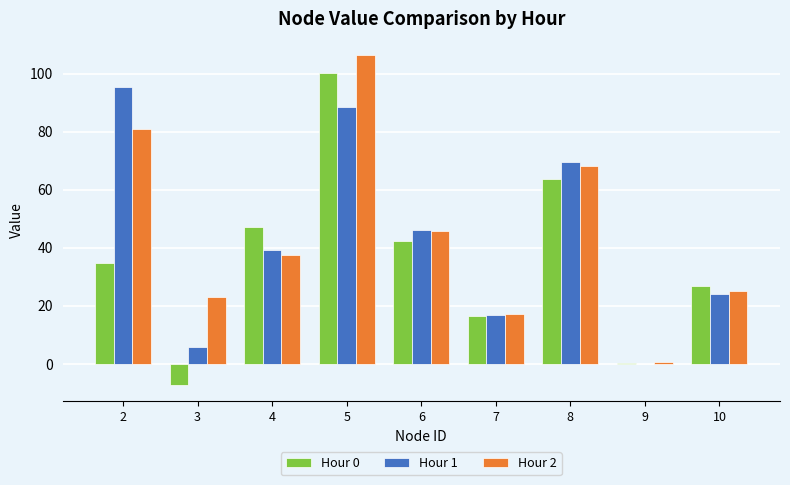

At which category does the chart reach its peak across all series?

5